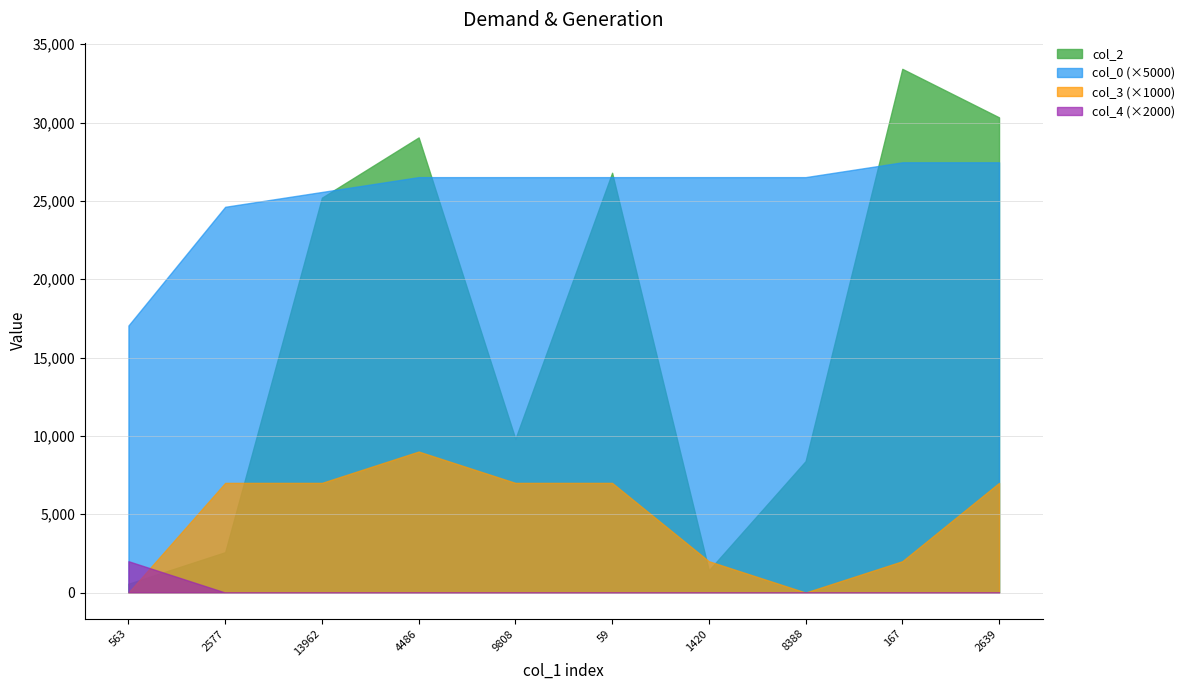

Is it true that col_0 equals 7.6 at 9808?

False